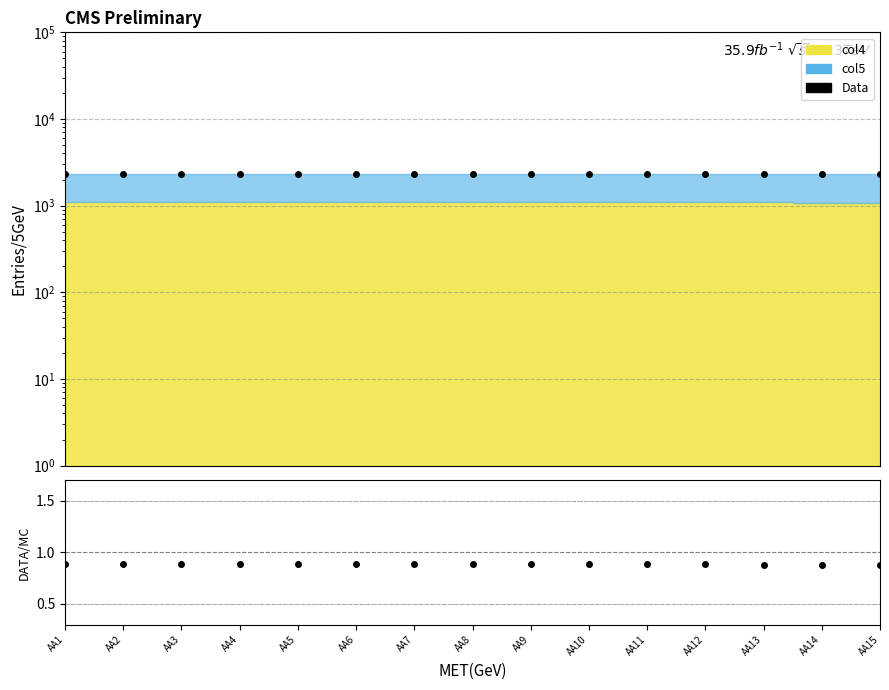

Which series has the largest total across all categories?

Data